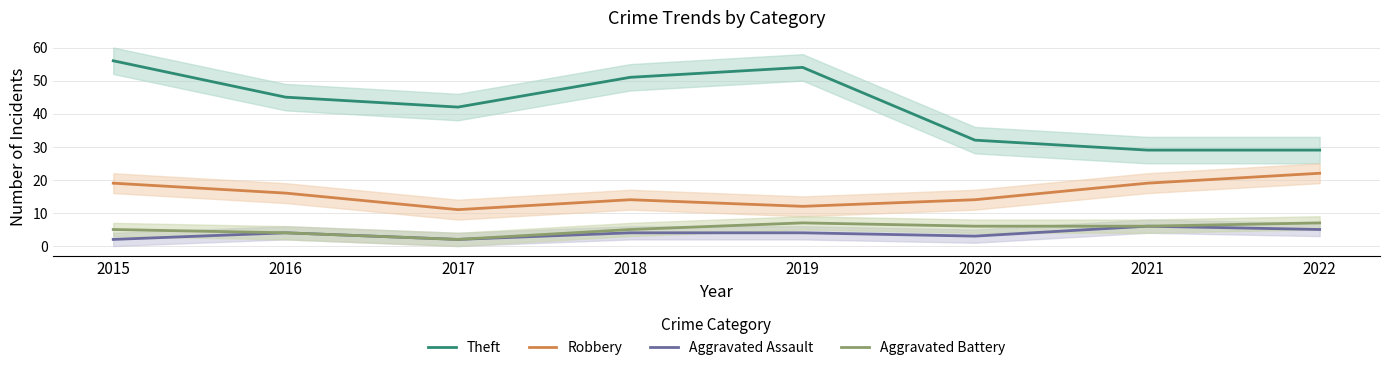

How many data points in Aggravated Battery are above 6?

2